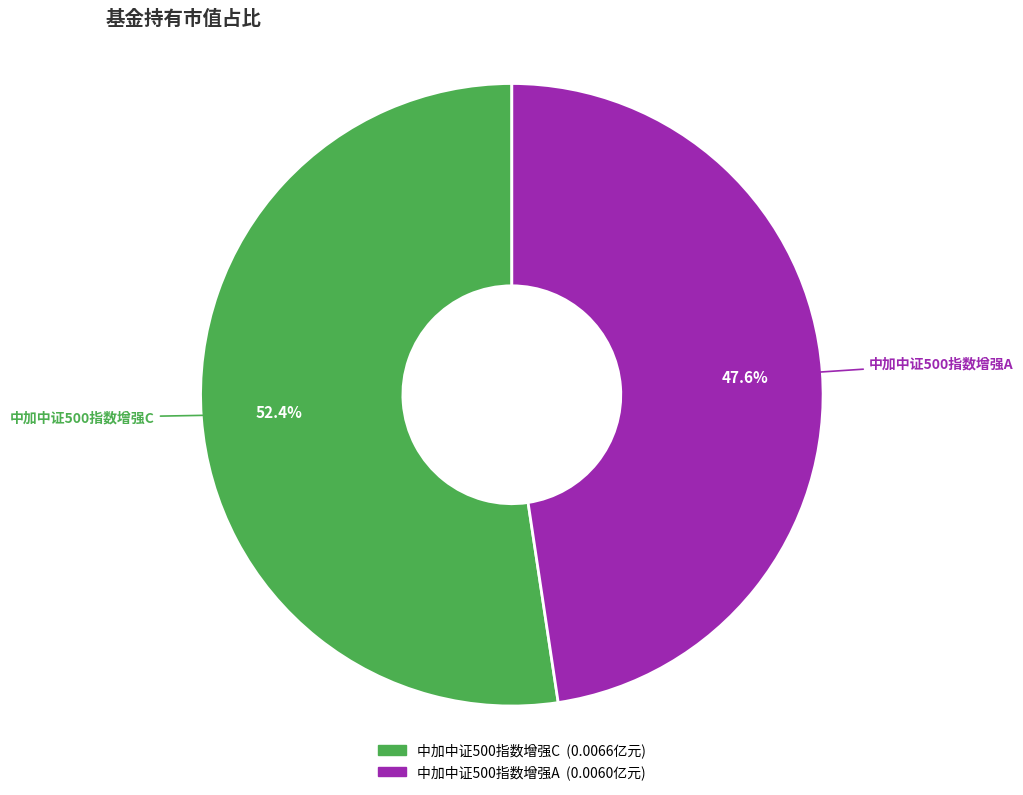

Do 中加中证500指数增强C and 中加中证500指数增强A together represent more than half of the pie?

Yes